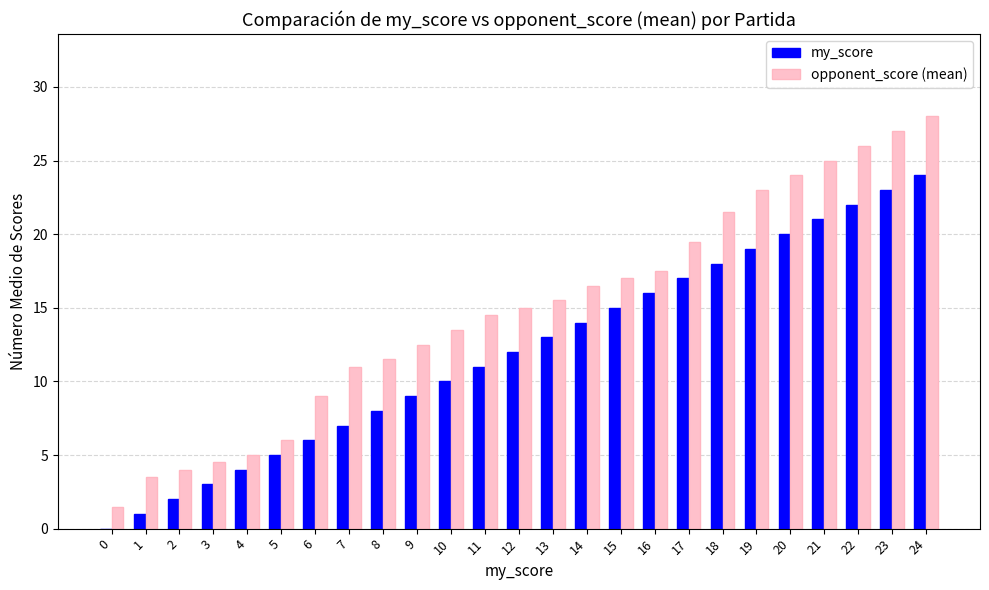

Which series has the widest spread of values?

opponent_score (mean)